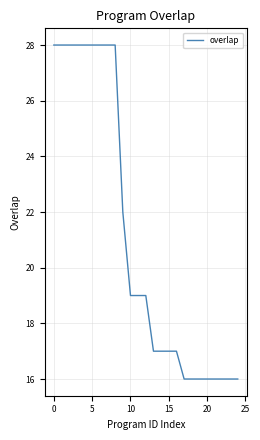

How many distinct data groups are displayed?

1